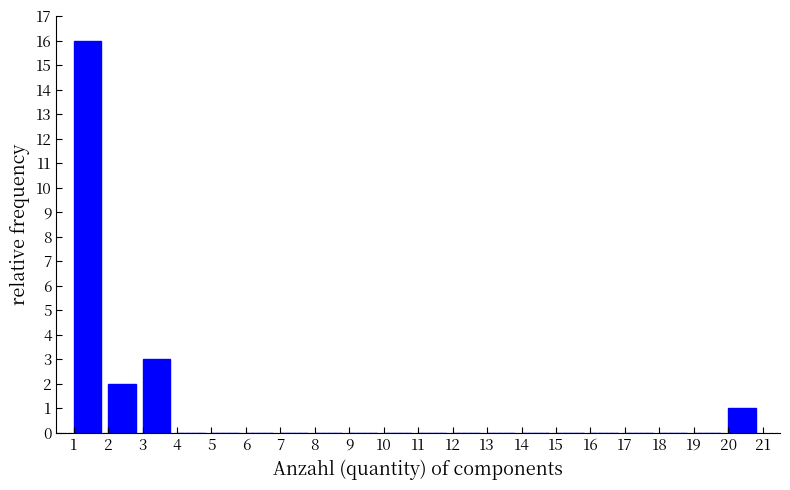

How tall is the bar that spans 1 to 2 on the x-axis? The values are not printed on the chart, so give them approximately, as read against the axis.

16